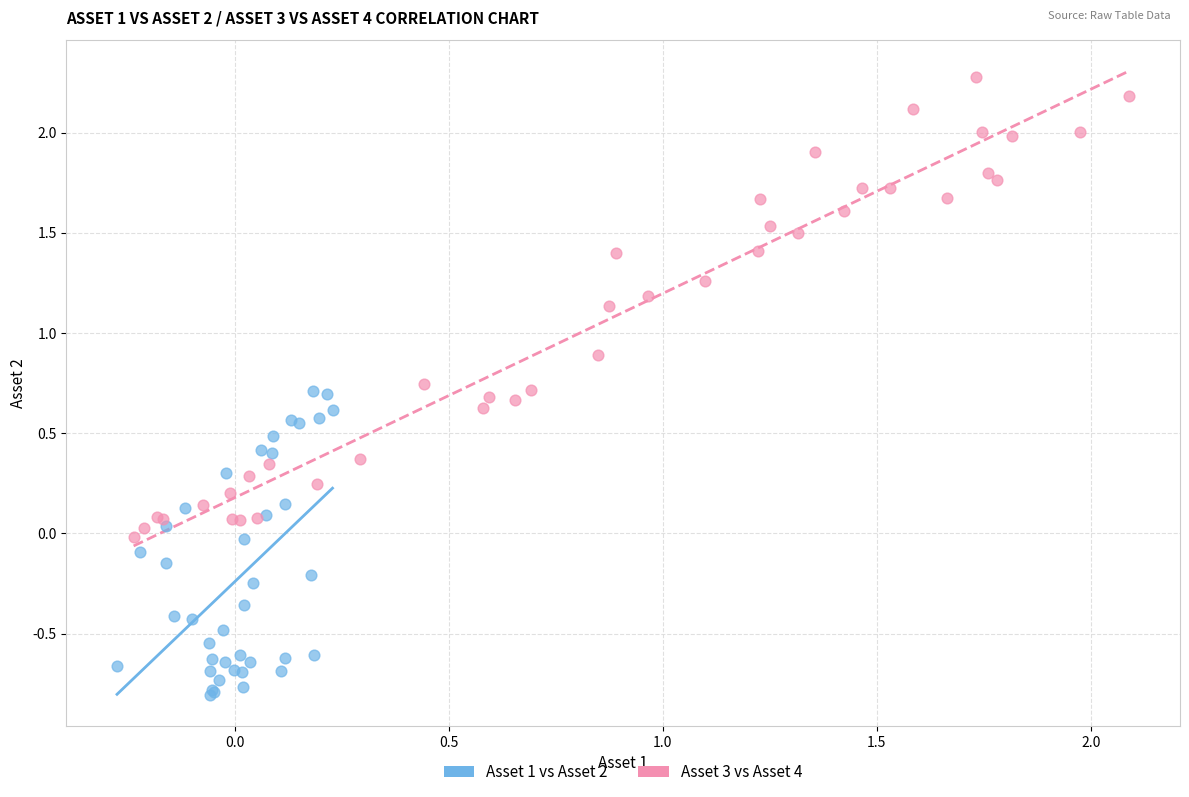

Which series contains the highest Y value?

Asset 3 vs Asset 4